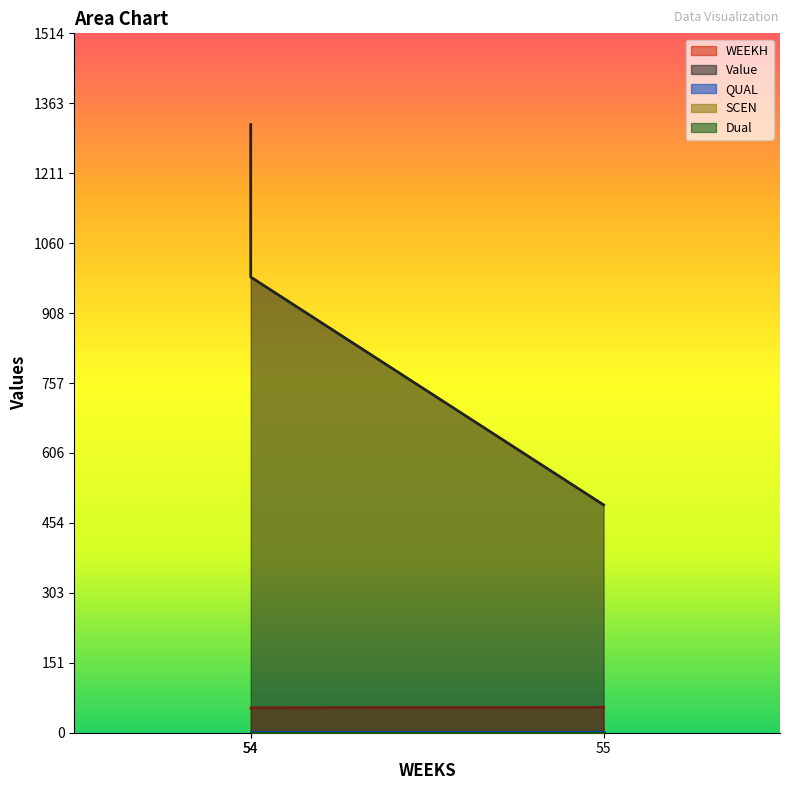

Between 55 and 54, which is larger?

55